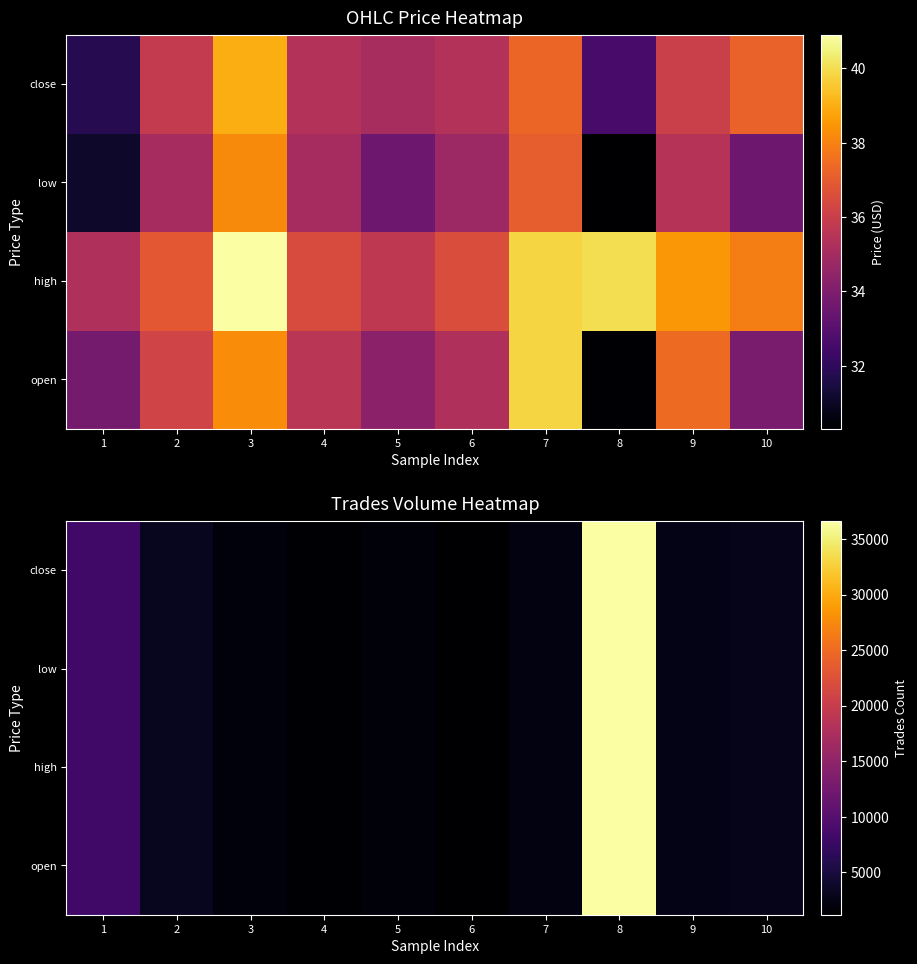

What is the total value across all series at 5?

6932